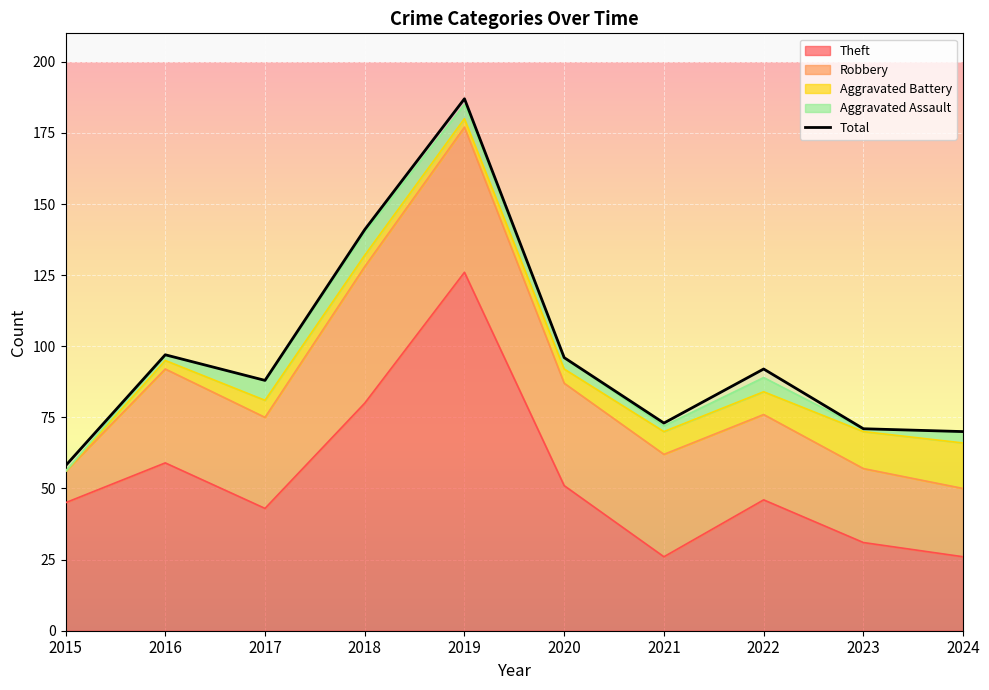

Reading left to right, extract all data points from this chart.

Theft: 45	59	43	80	126	51	26	46	31	26
Robbery: 11	33	32	48	51	36	36	30	26	24
Aggravated Battery: 0	3	6	4	3	5	8	8	13	16
Aggravated Assault: 0	2	7	8	5	4	2	5	1	4
Total: 58	97	88	141	187	96	73	92	71	70